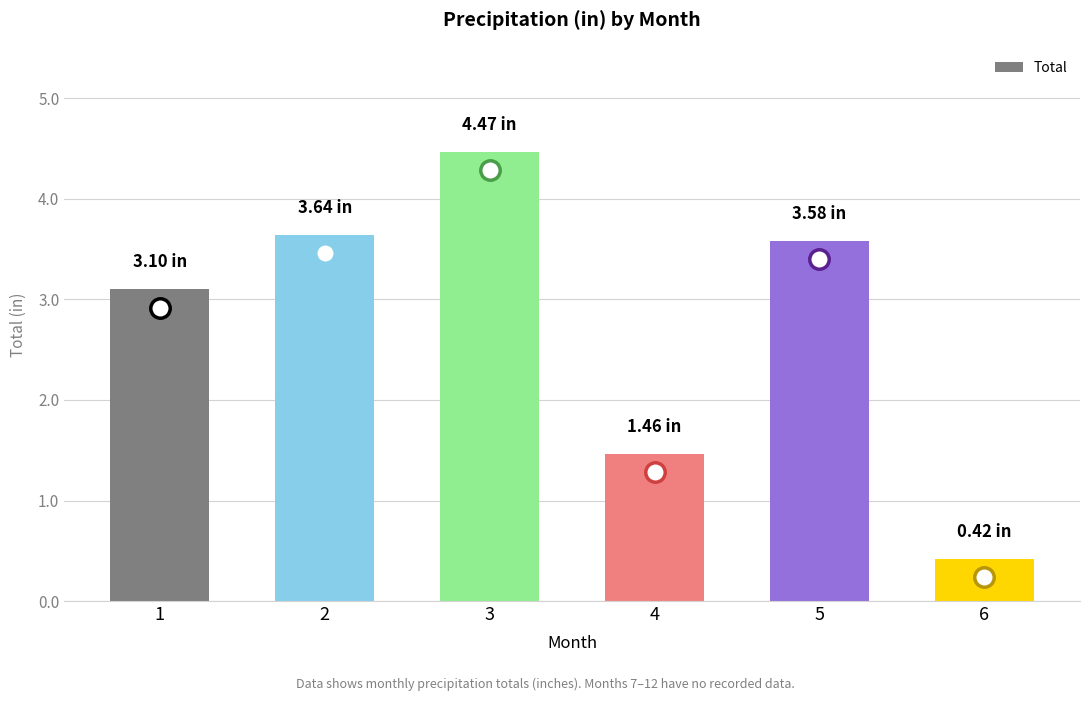

What is the sum of the values at 3 and 6?

4.9